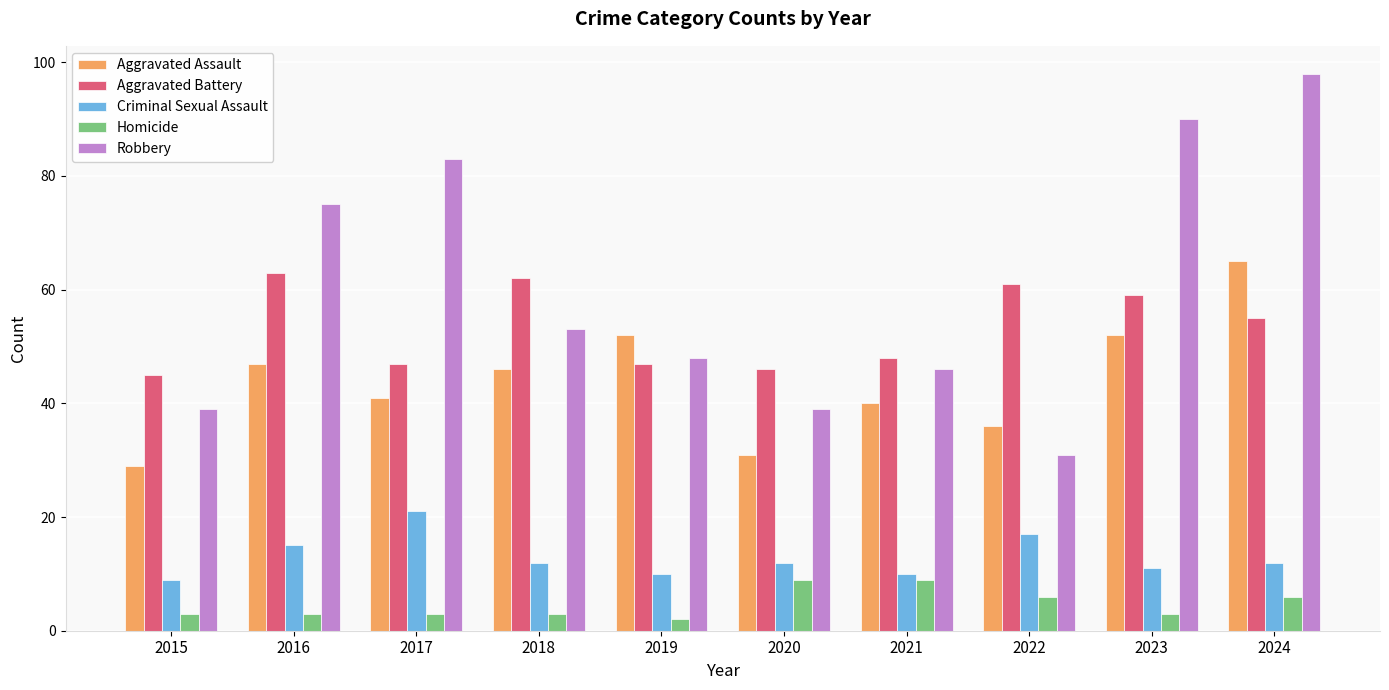

What is the minimum value shown in the chart?

2